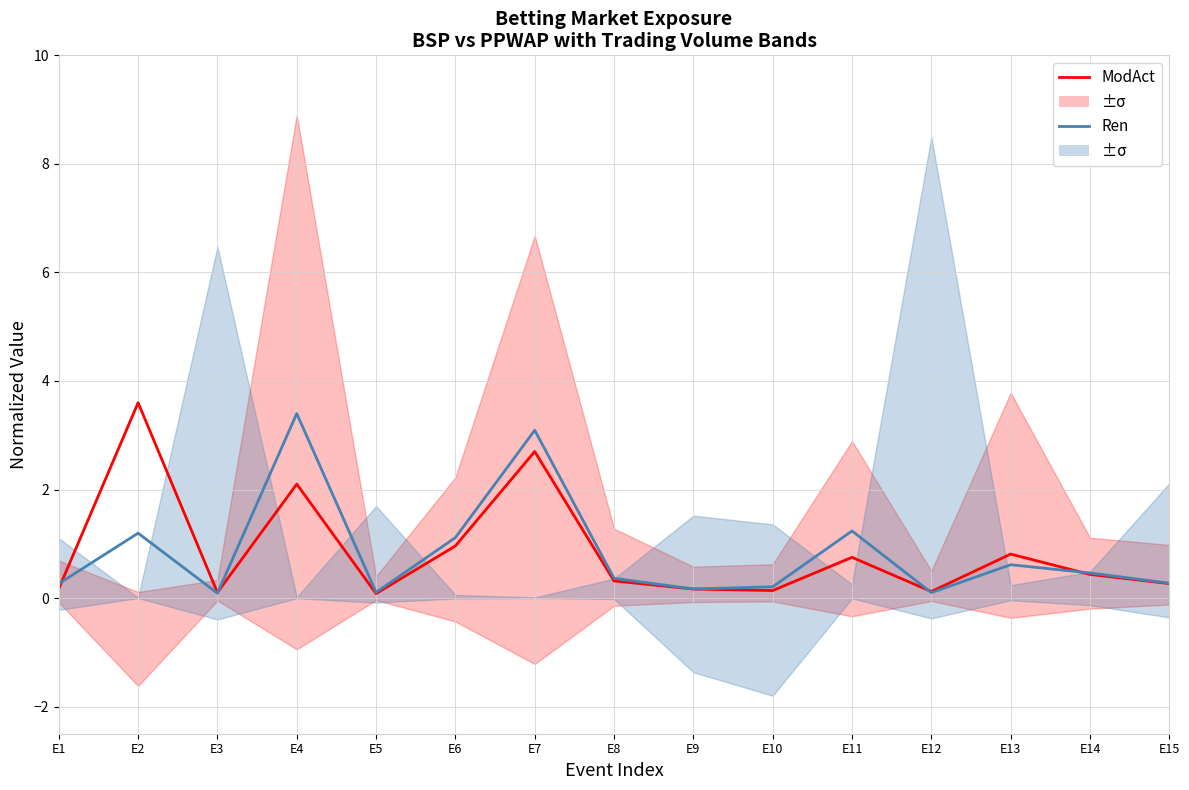

Where is Ren nearest to the value 1?

E6